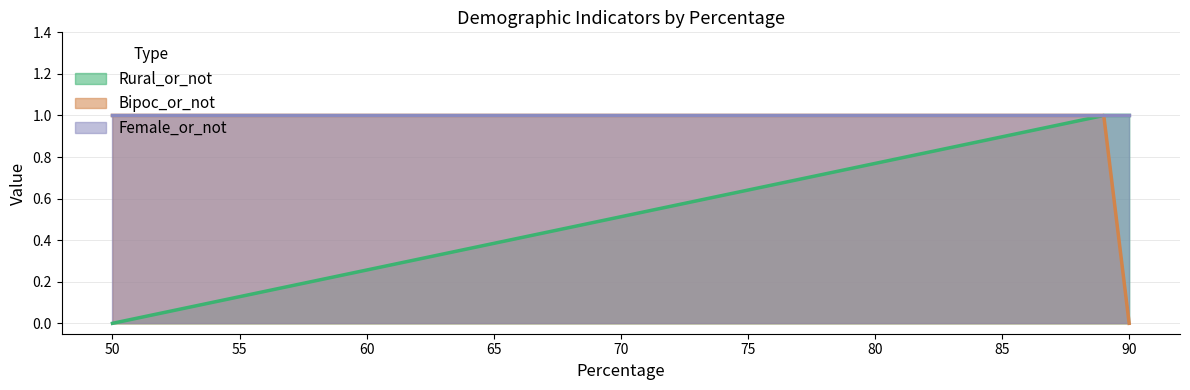

What is the sum of the Female_or_not values at 50 and 90?

2